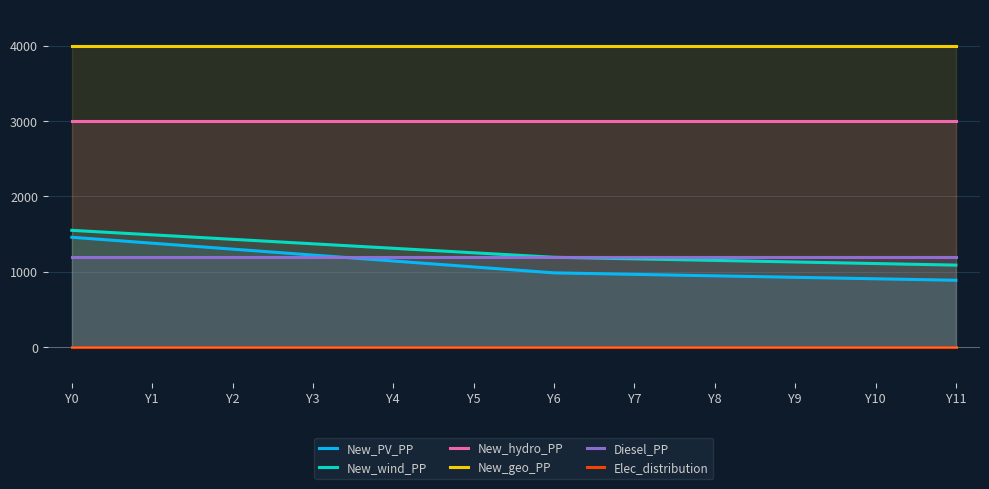

What is the value of the New_hydro_PP point at the 7th from the left?

3000.0